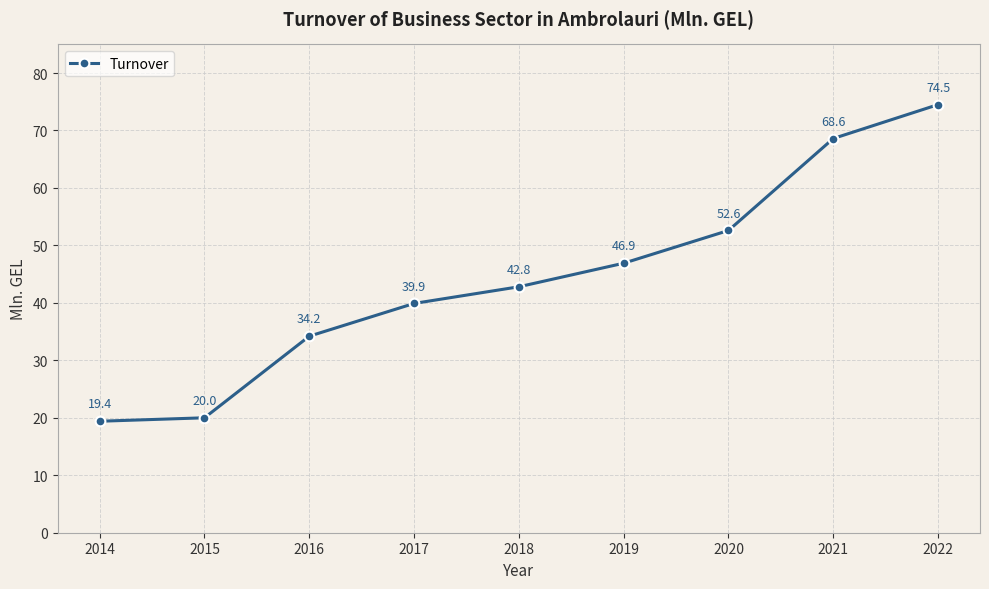

Where is the data nearest to the value 46?

2019